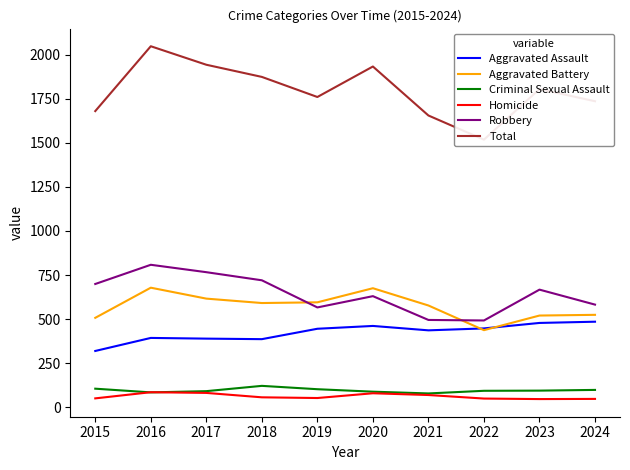

True or false: Aggravated Battery and Homicide intersect in this chart.

False